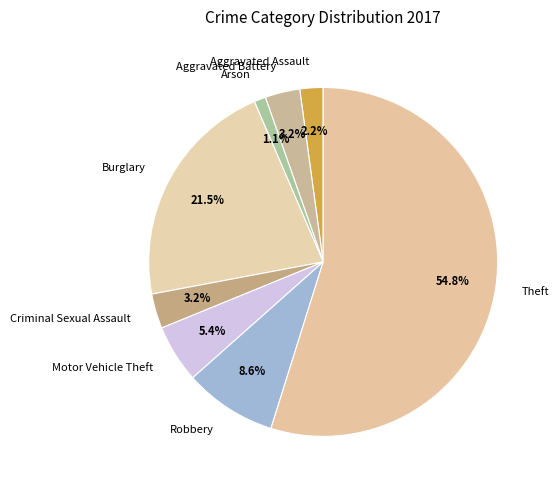

Is the sum of Robbery and Motor Vehicle Theft greater than half?

No